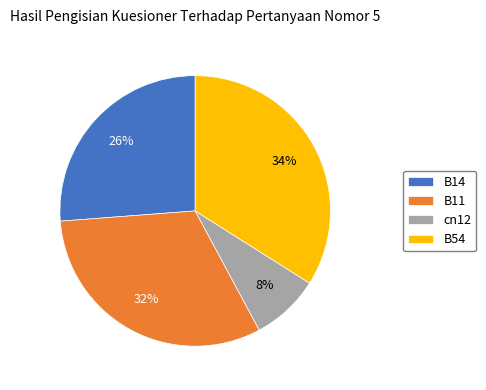

The cn12 slice represents 15% of the pie. True or false?

False